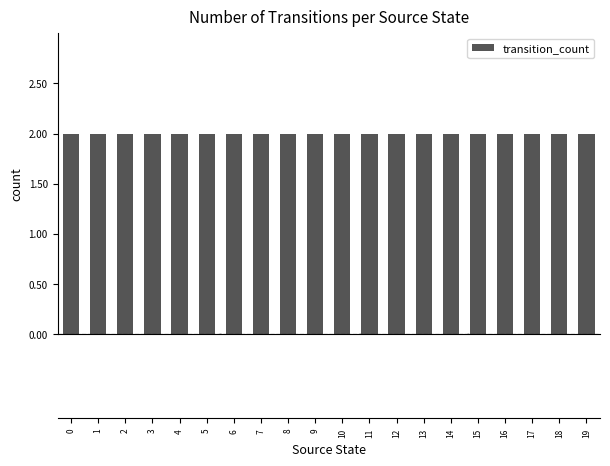

Which series contains the lowest Y value?

state_labels